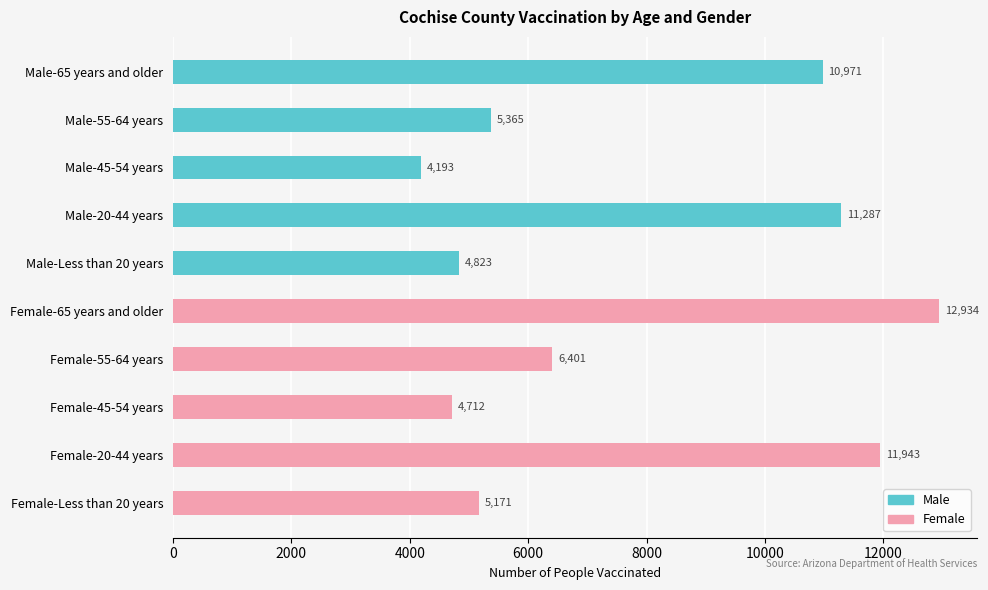

Reading left to right, transcribe all the data shown in this chart.

Male-65 years and older=10971	Male-55-64 years=5365	Male-45-54 years=4193	Male-20-44 years=11287	Male-Less than 20 years=4823	Female-65 years and older=12934	Female-55-64 years=6401	Female-45-54 years=4712	Female-20-44 years=11943	Female-Less than 20 years=5171